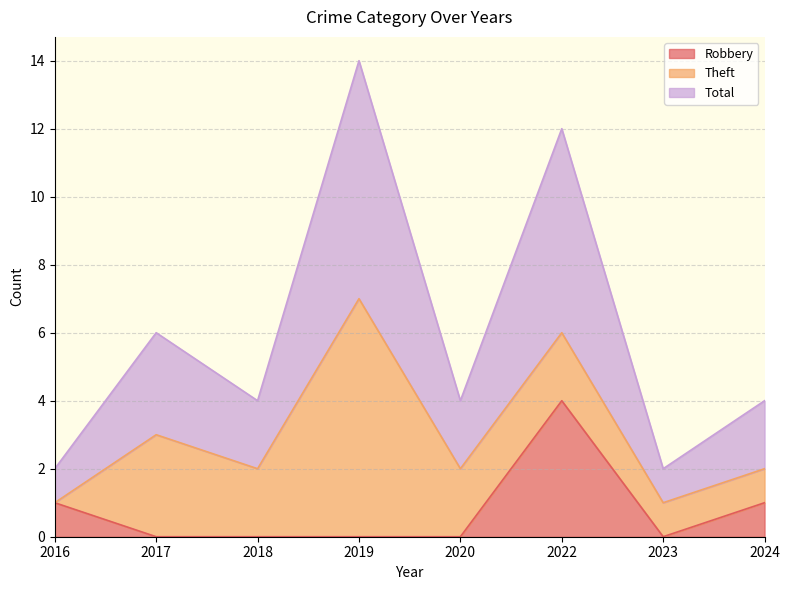

The value of Robbery at 2018 is 2. True or false?

False